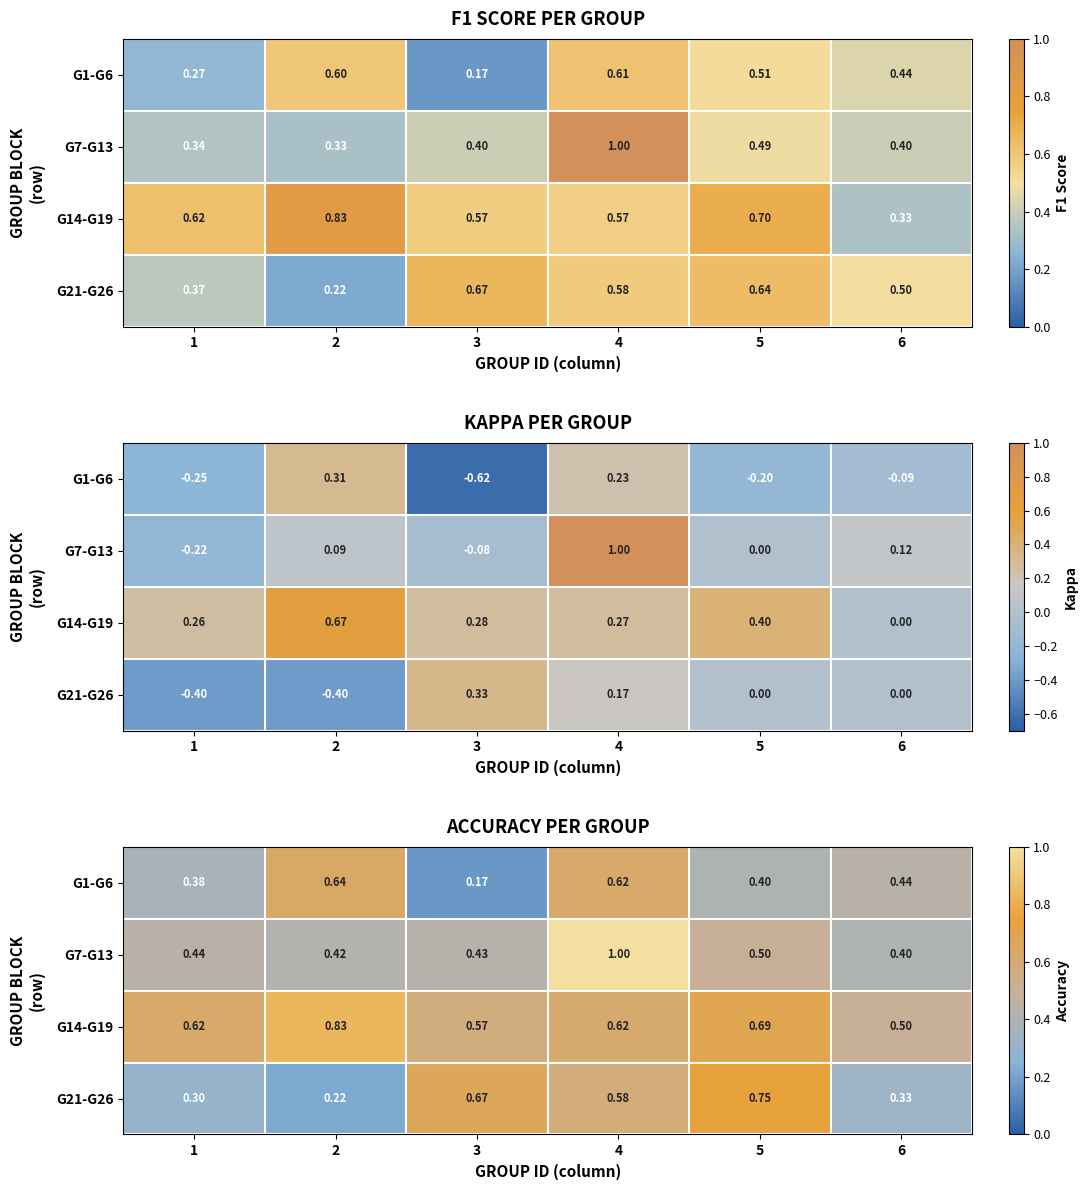

List the labels in order of G14-G19 value, smallest first.

6, 3, 4, 1, 5, 2